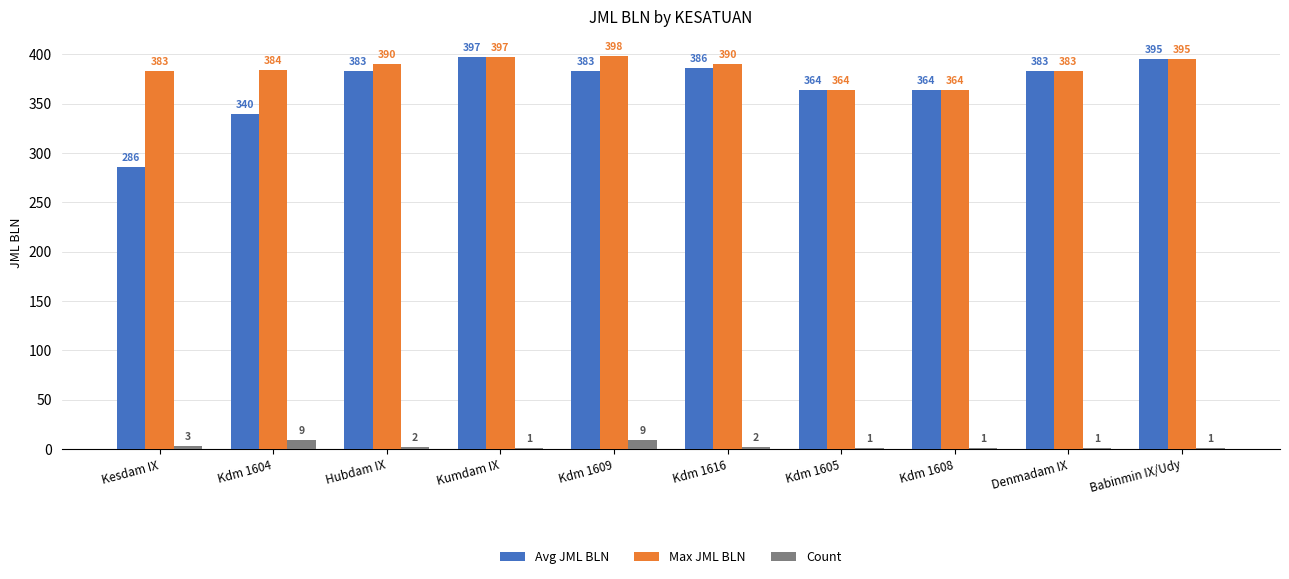

The Max JML BLN series shows 643 at Babinmin IX/Udy. True or false?

False